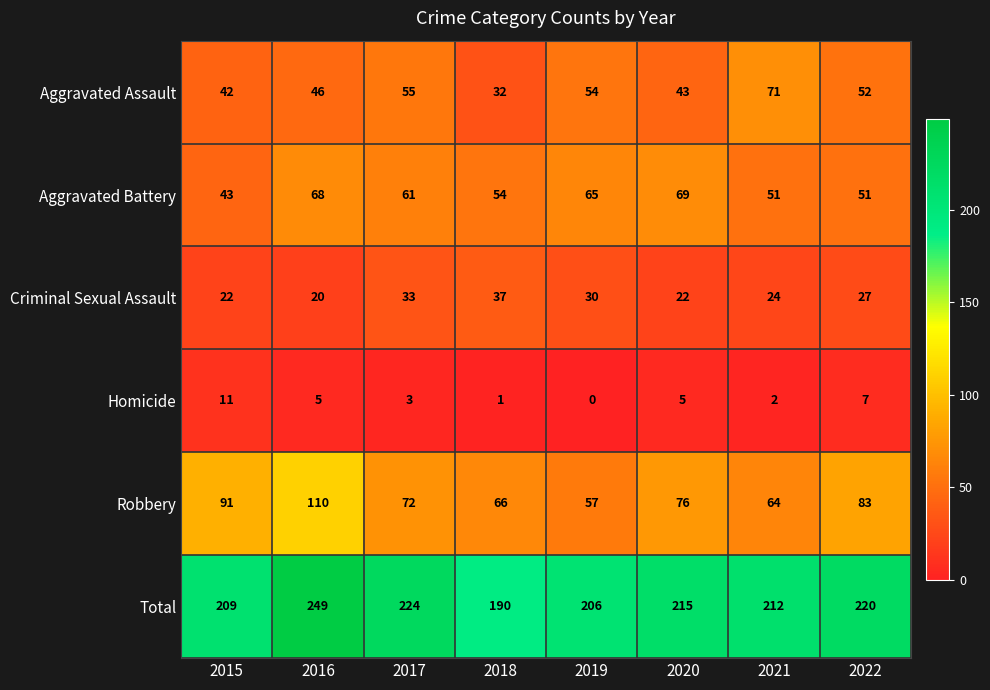

Is it true that Total equals 70 at 2019?

False